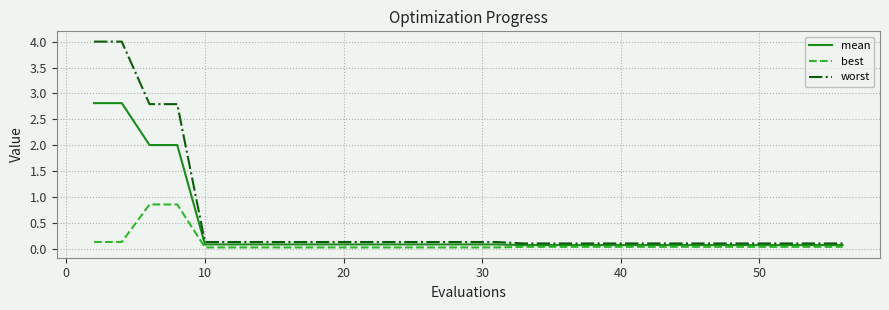

List the series in order of their peak value, highest first.

worst, mean, best